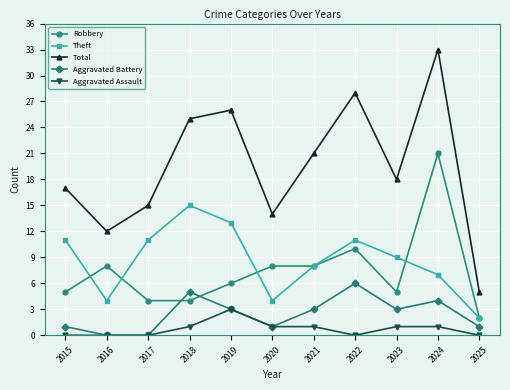

What are all the series names shown in the legend?

Robbery, Theft, Total, Aggravated Battery, Aggravated Assault